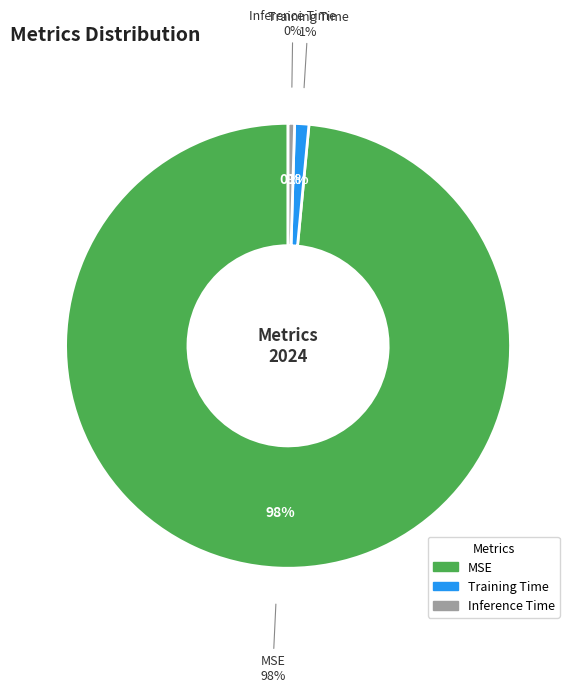

How many segments does this pie chart have?

3